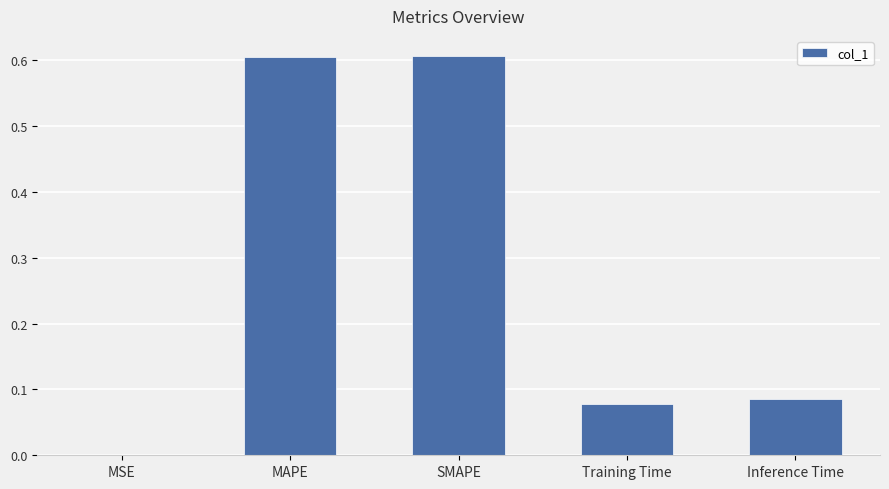

What is the sum of all values?

1.4